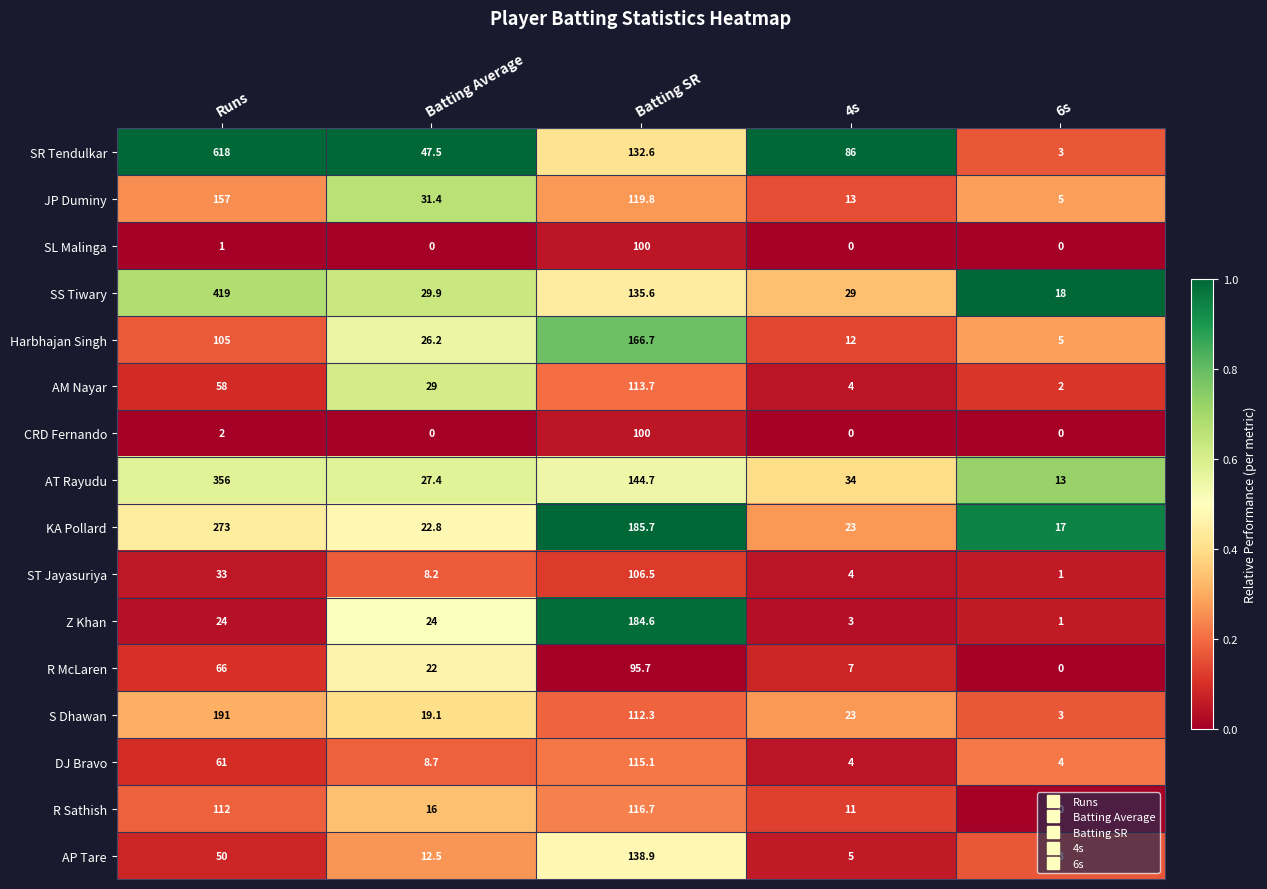

At which category is the sum across all series the highest?

Runs